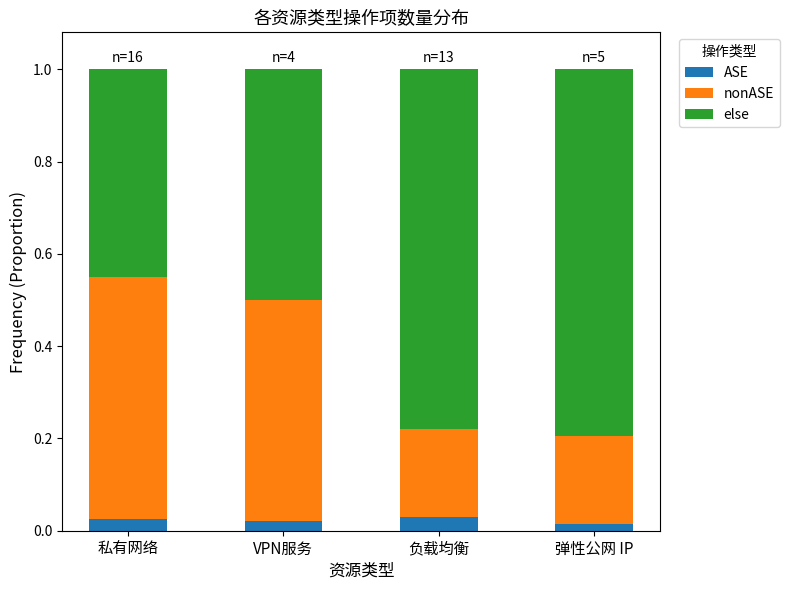

What are all the series names shown in the legend?

ASE, nonASE, else